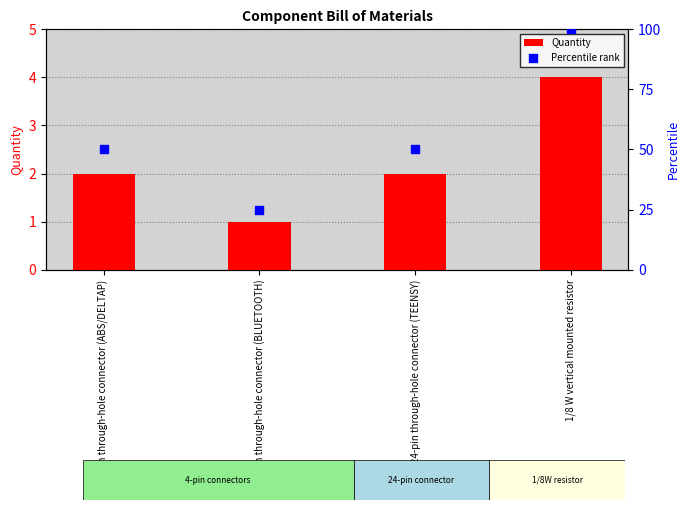

Which series has the widest spread of Y values?

Percentile rank